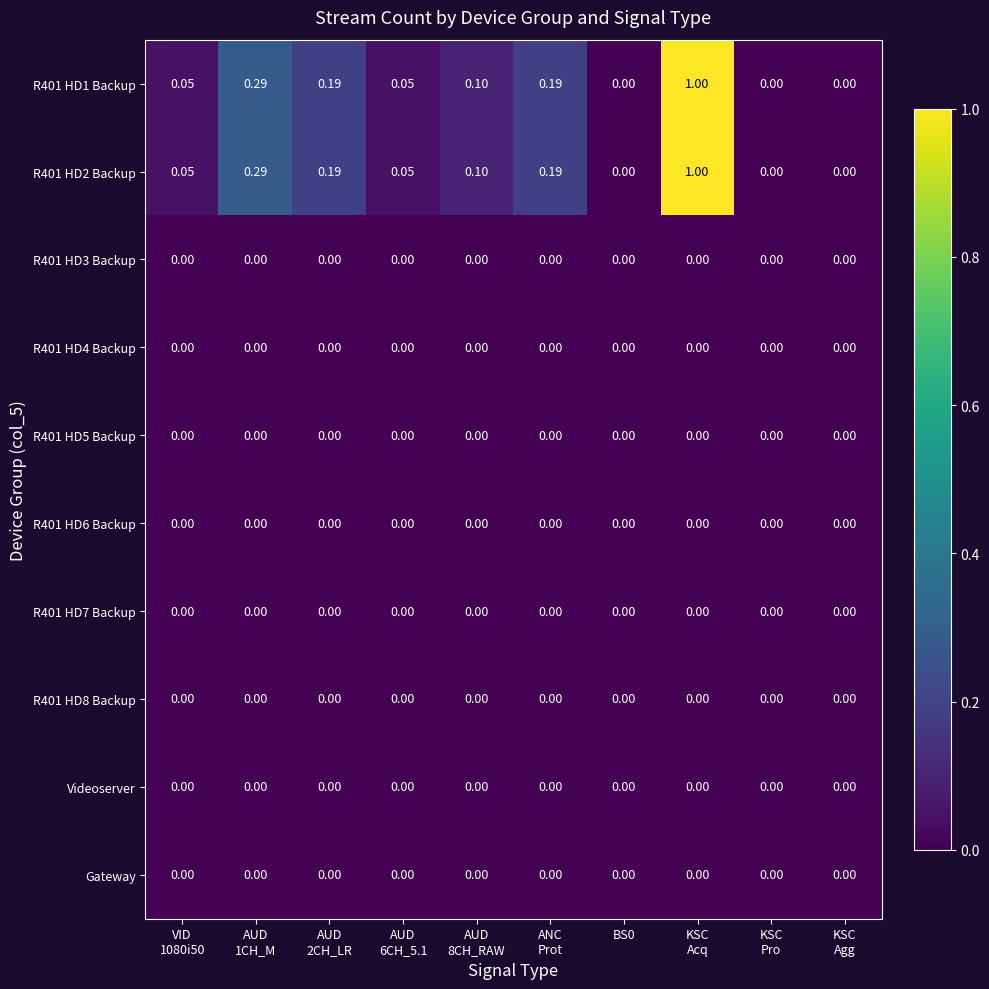

Which series has the widest spread of values?

R401 HD1 Backup